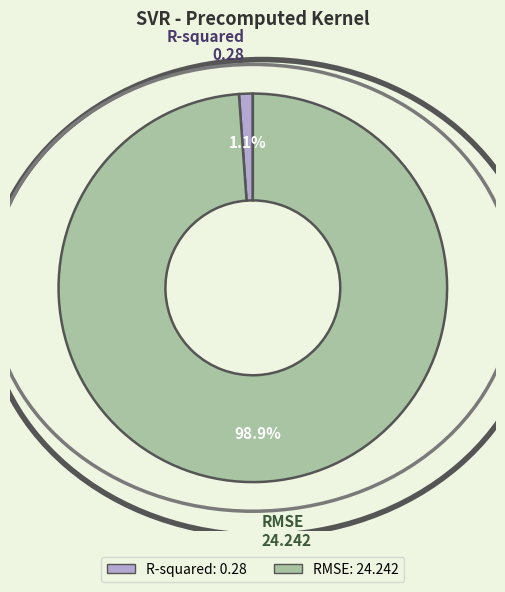

Which slice is the largest?

RMSE